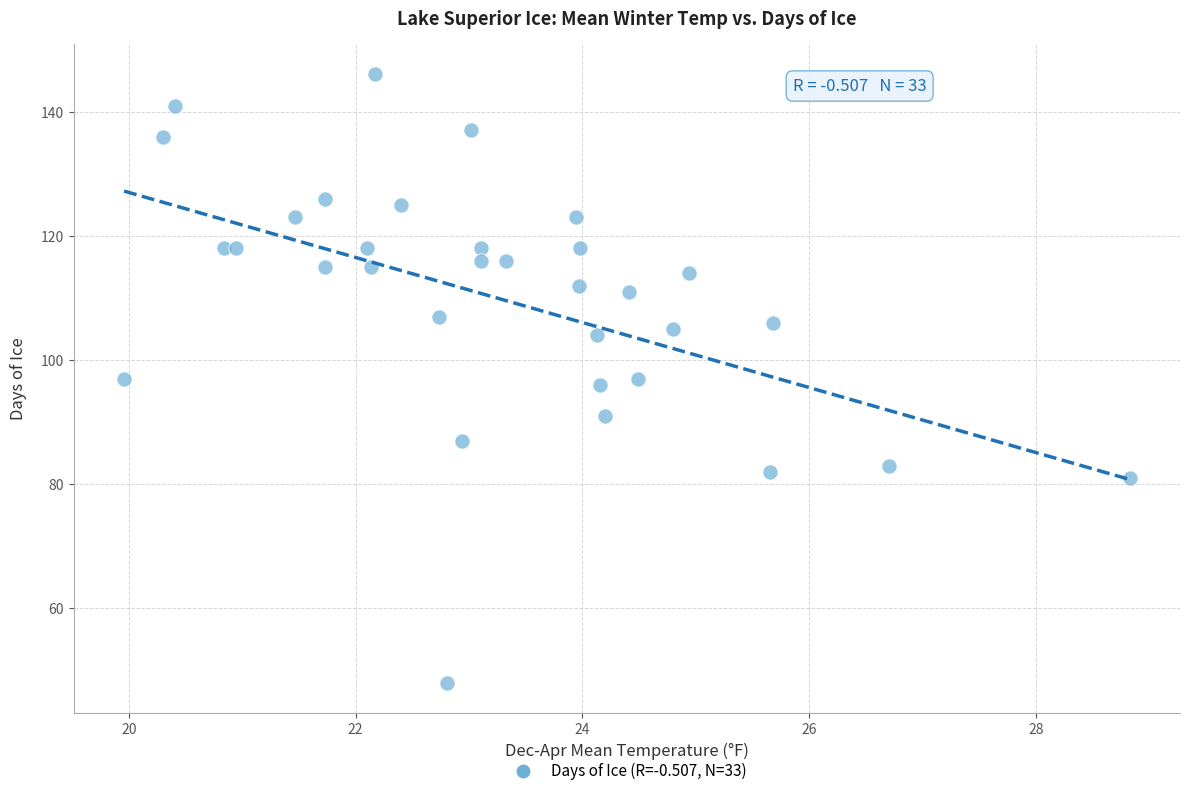

What is the range of Y values (max minus min)?

98